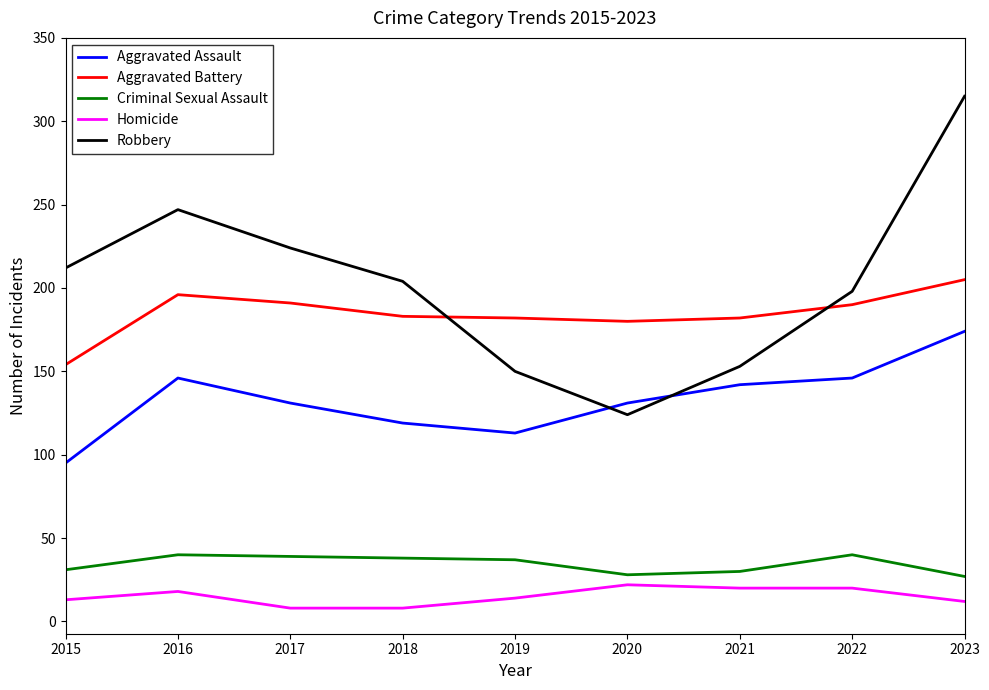

Between 2016 and 2022, which series saw the biggest shift?

Robbery